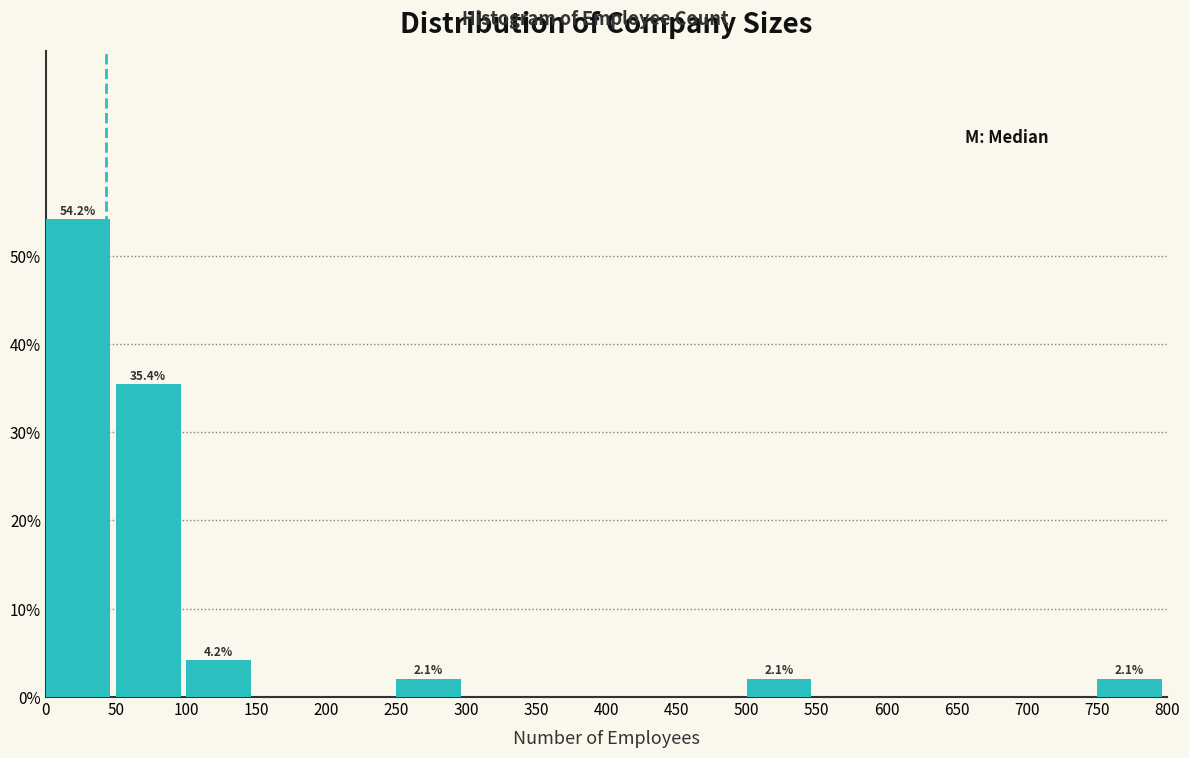

Over which range of the x-axis is the bar tallest?

0 to 50